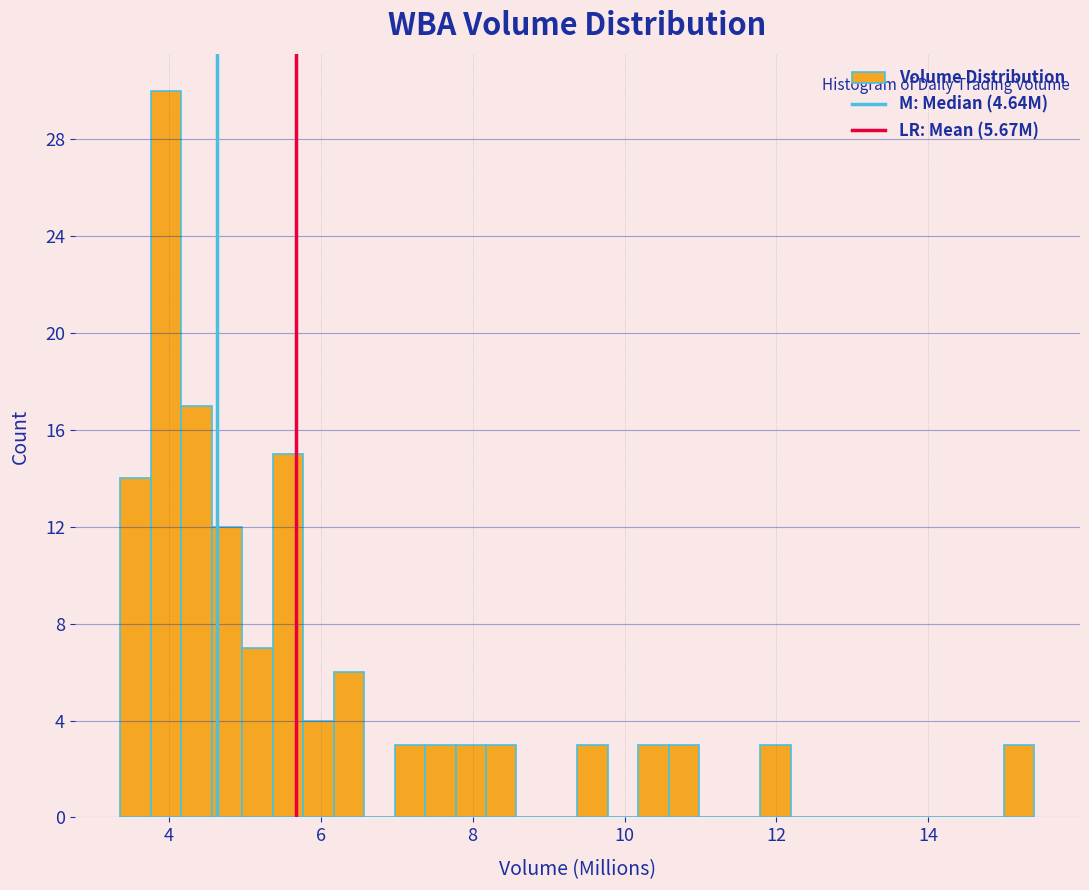

Read against the x-axis, roughly where is the centre of the tallest bar?

4.0